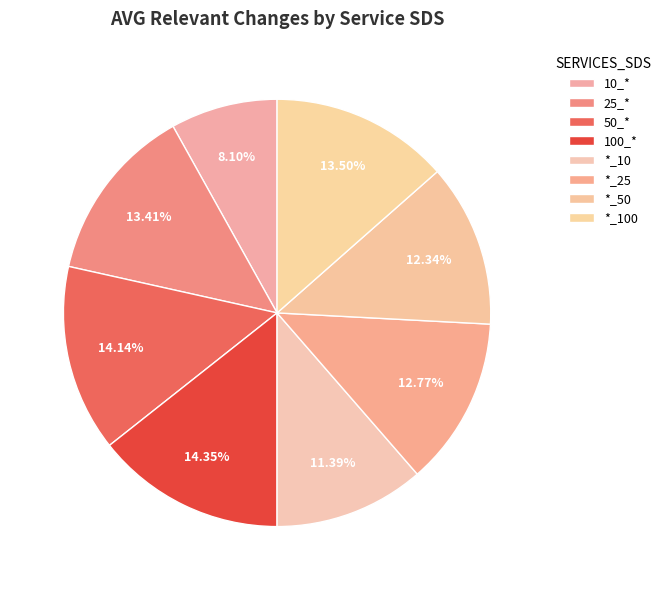

Which has a higher value, 25_* or *_50?

25_*